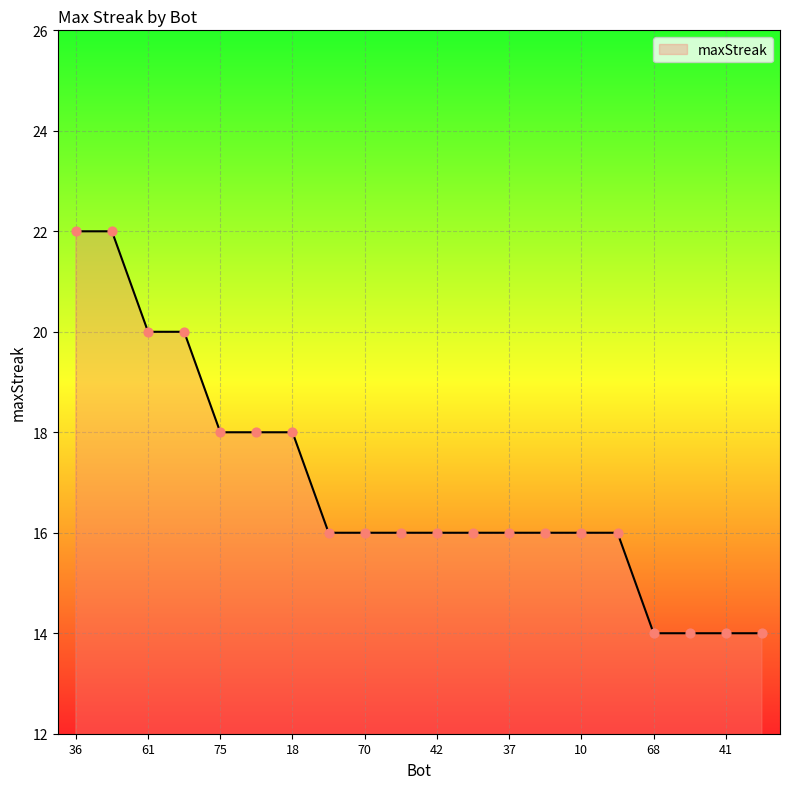

What is the greatest value displayed?

22